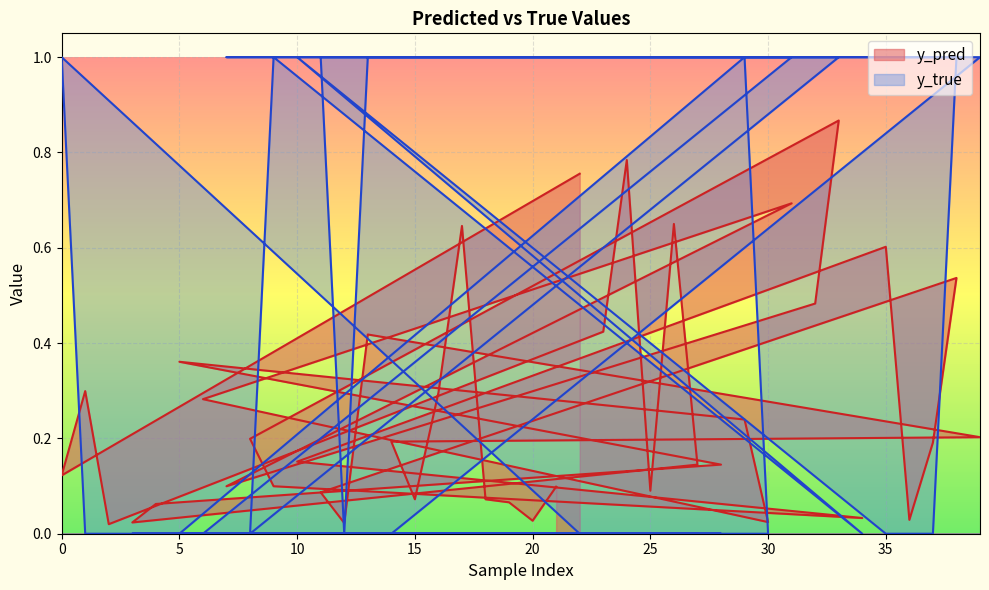

How many categories are shown in the chart?

40